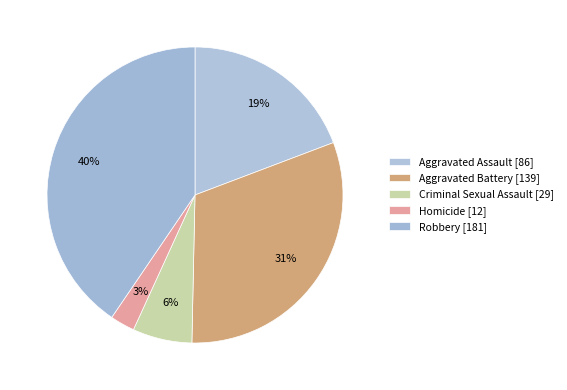

What is the change in value from Homicide to Robbery?

+169